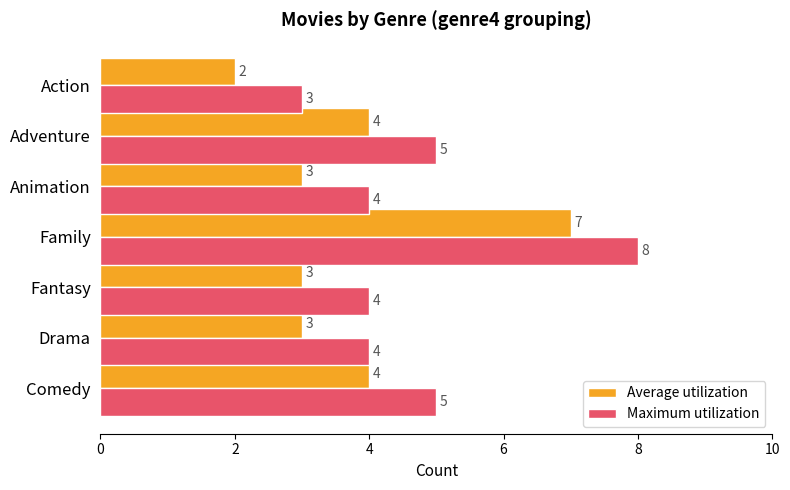

Rank the series by their maximum value, from lowest to highest.

Average utilization, Maximum utilization